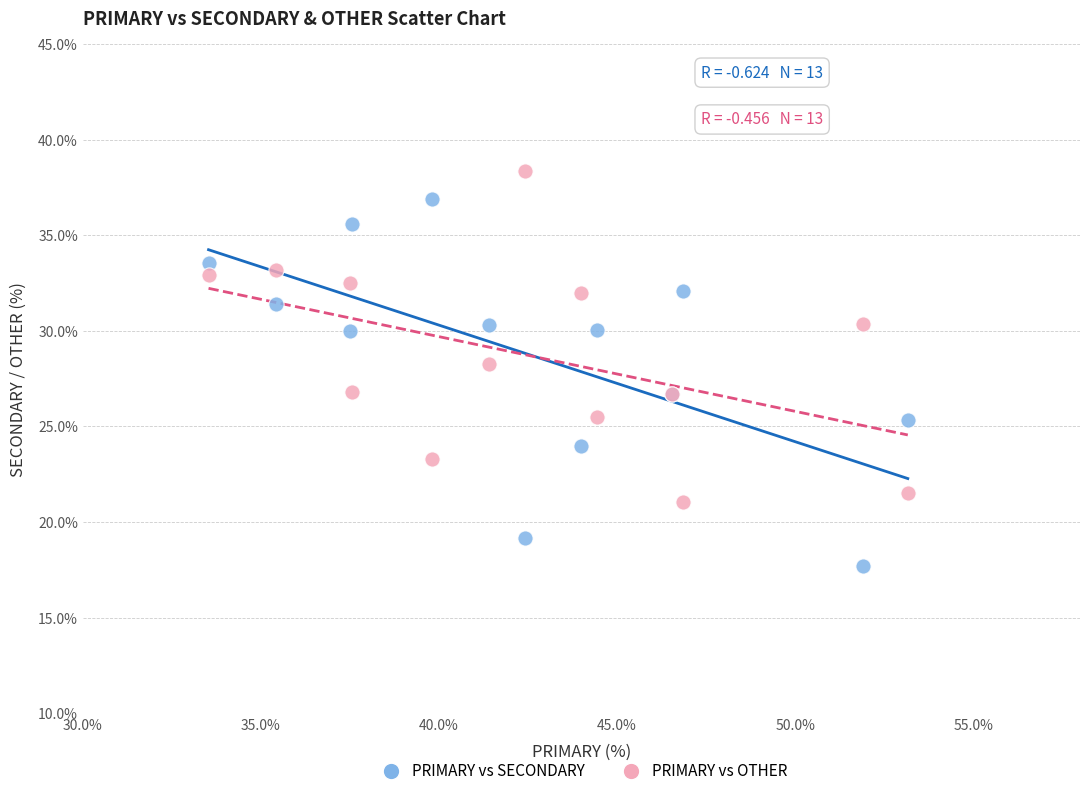

Which series contains the lowest Y value?

PRIMARY vs SECONDARY